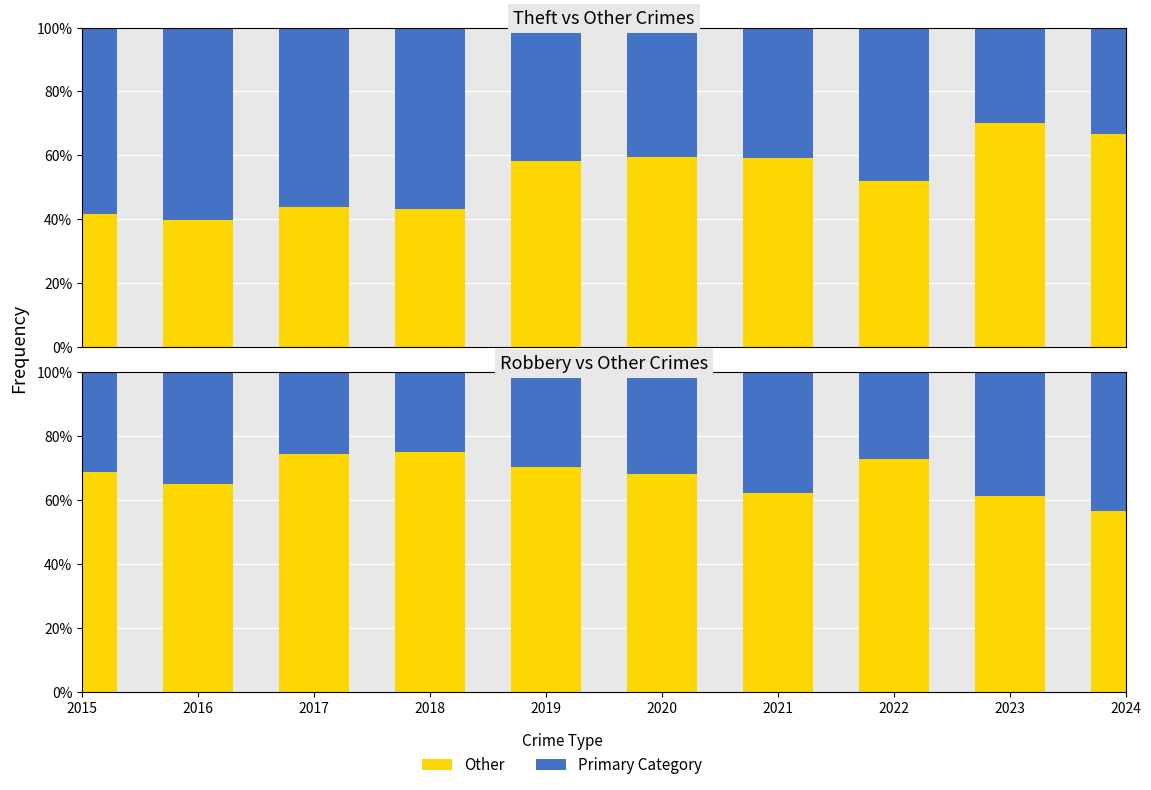

Where does the Theft series first go above 48?

2015